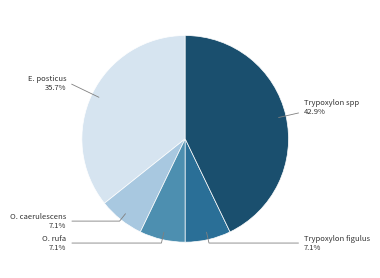

Approximately how many times larger is the value at O. rufa compared to O. caerulescens?

1.0